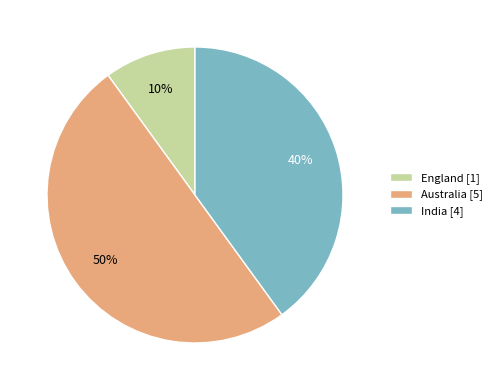

Approximately how many times larger is the value at Australia [5] compared to England [1]?

5.0